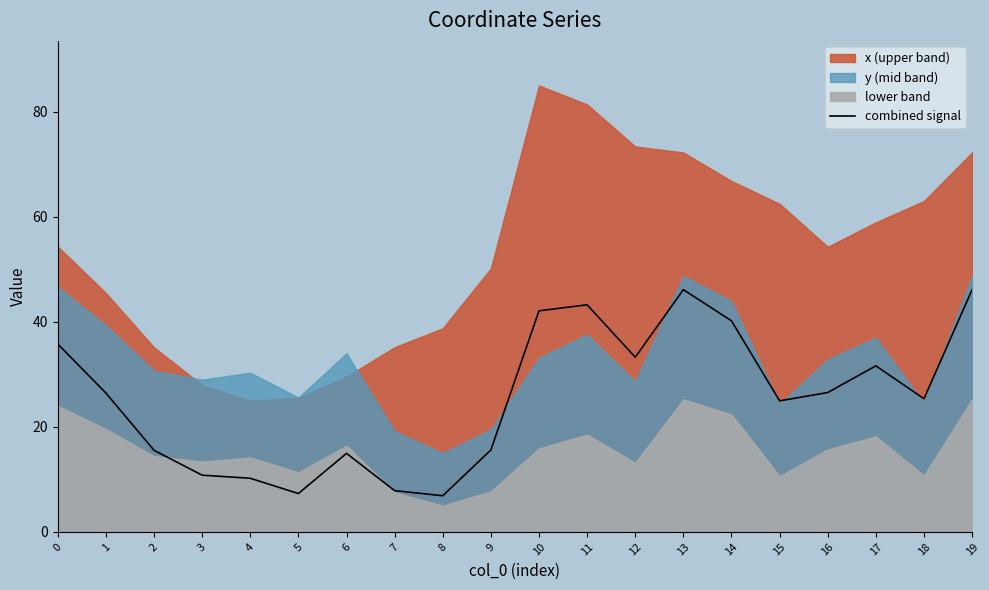

At which category does the data reach its first local valley?

5